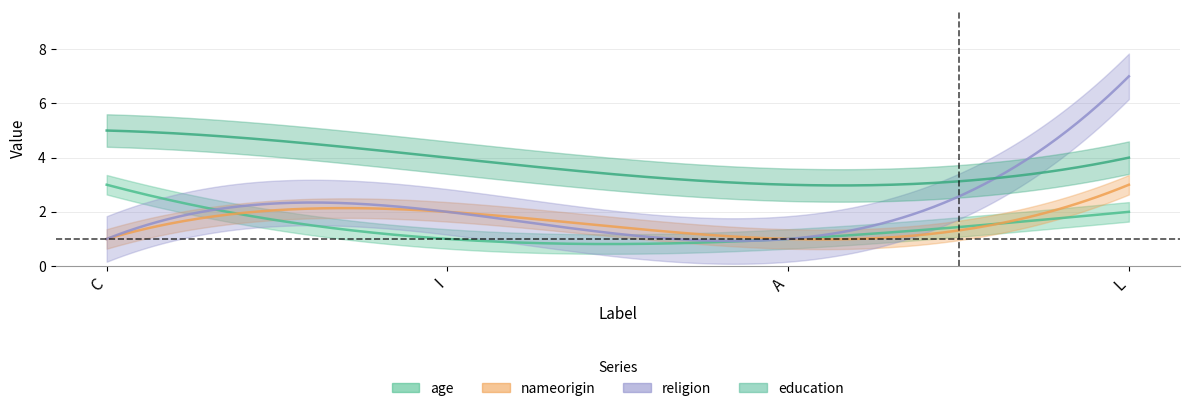

At which label does education reach its peak?

C